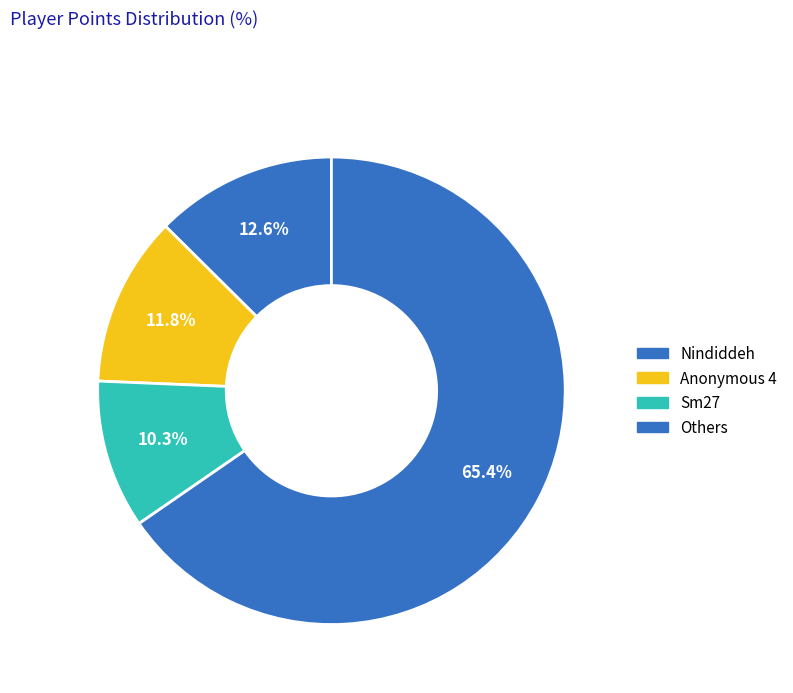

Is there a majority slice in this chart?

Yes